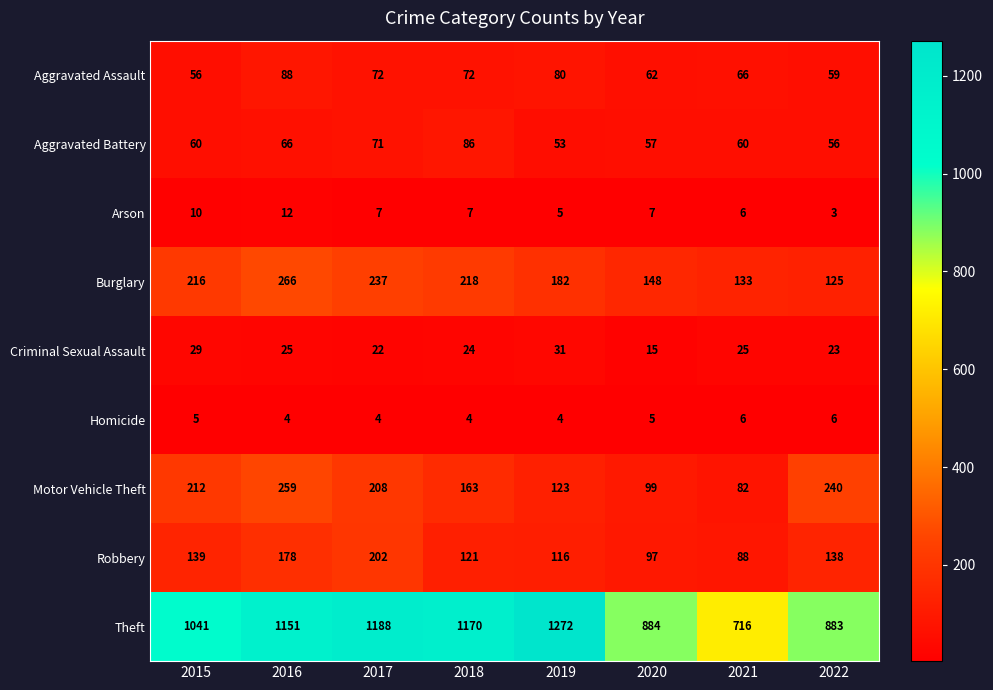

How many distinct data groups are displayed?

9